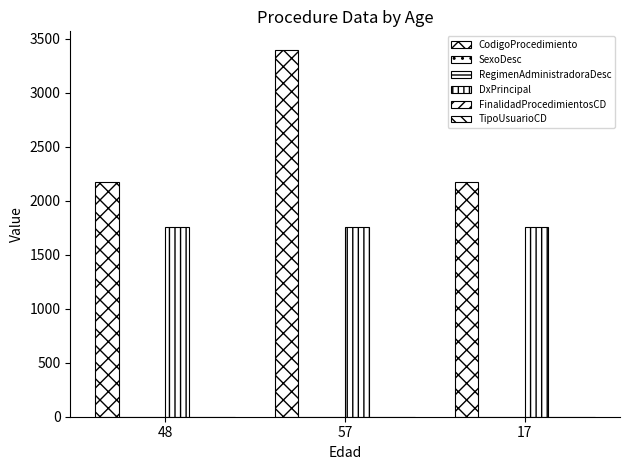

True or false: SexoDesc has a value of 1 at 17.

True